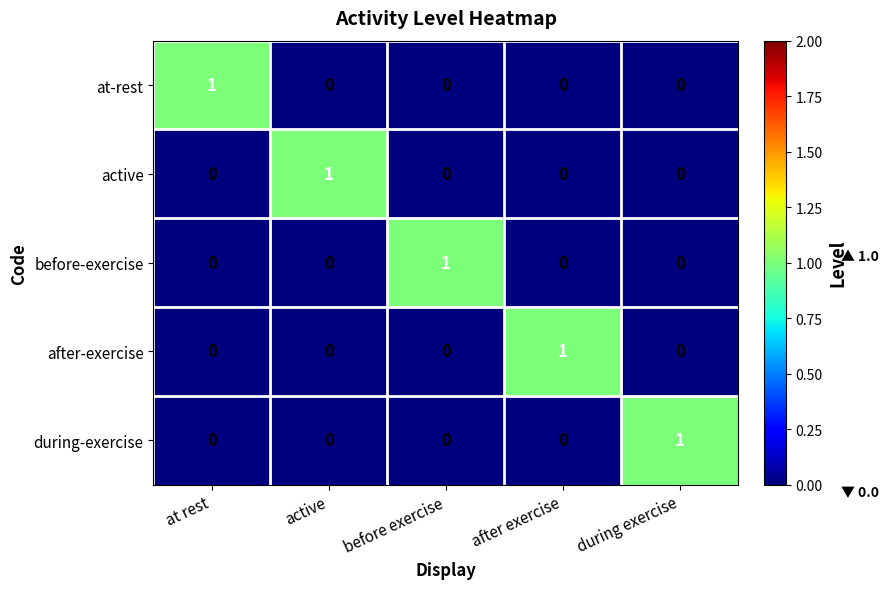

How many after-exercise values are between 0 and 1?

5